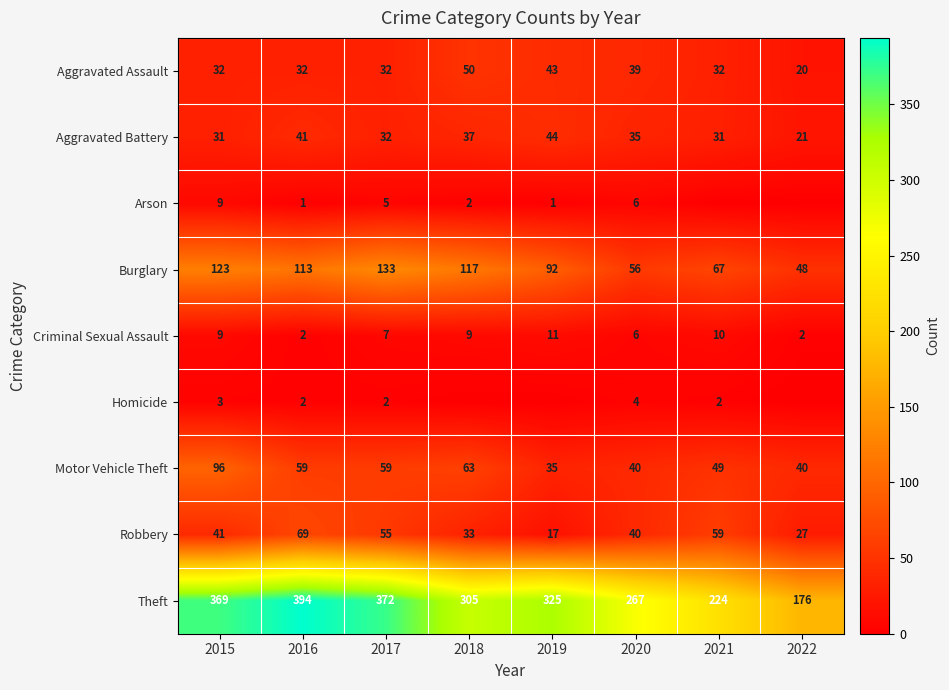

What is the maximum value for Criminal Sexual Assault?

11